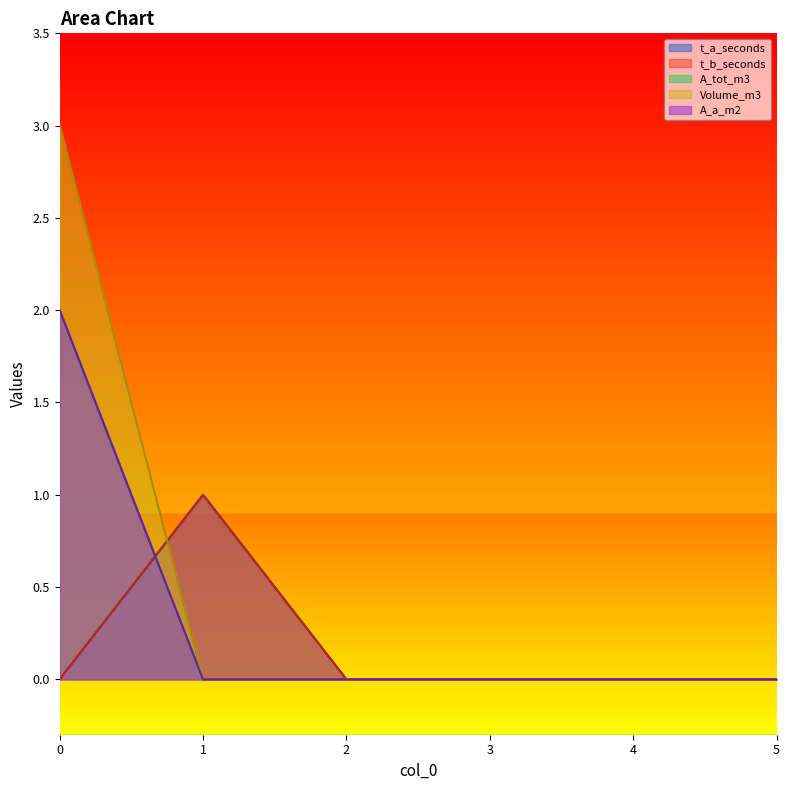

How many times do t_a_seconds and A_a_m2 cross each other?

1